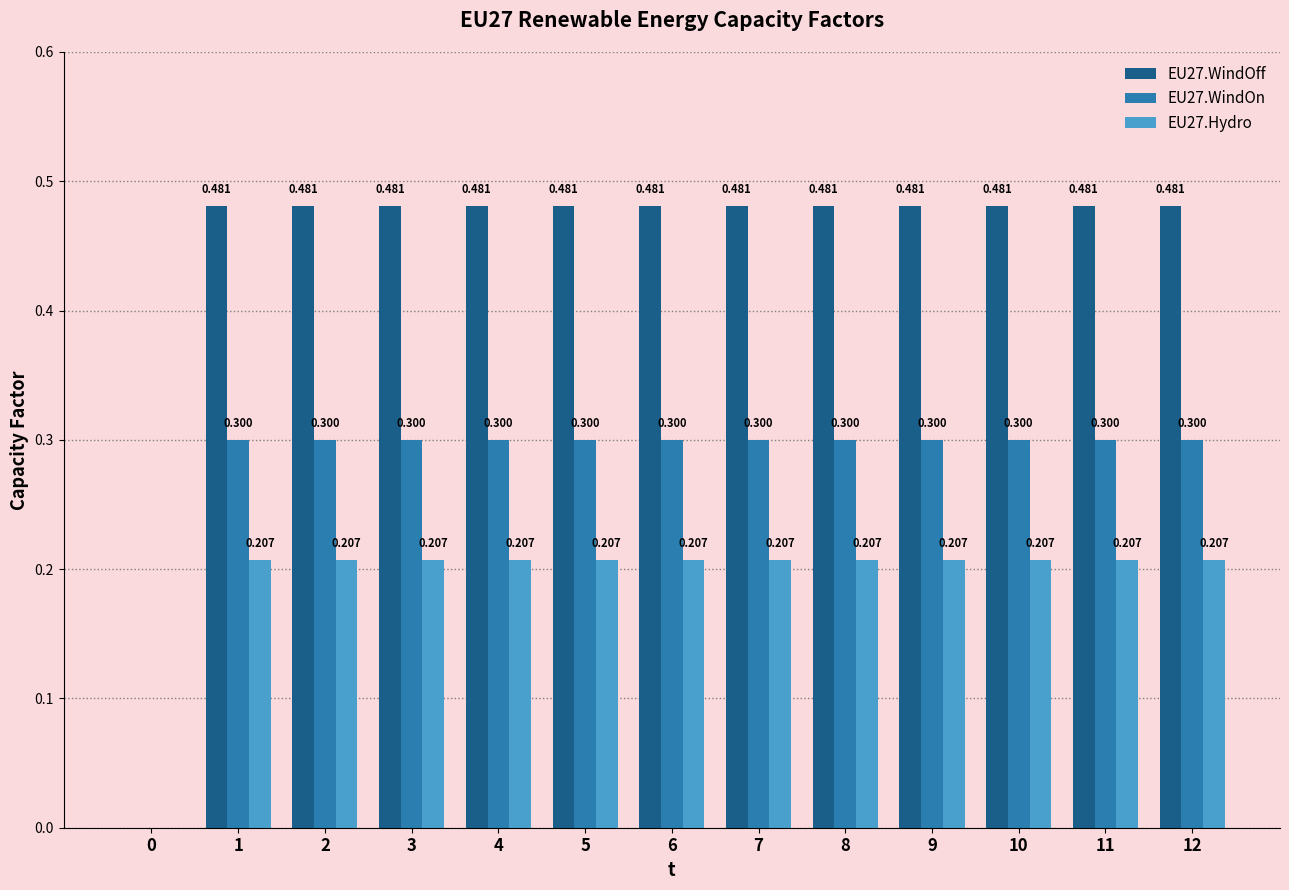

Which series has the largest total across all categories?

EU27.WindOff